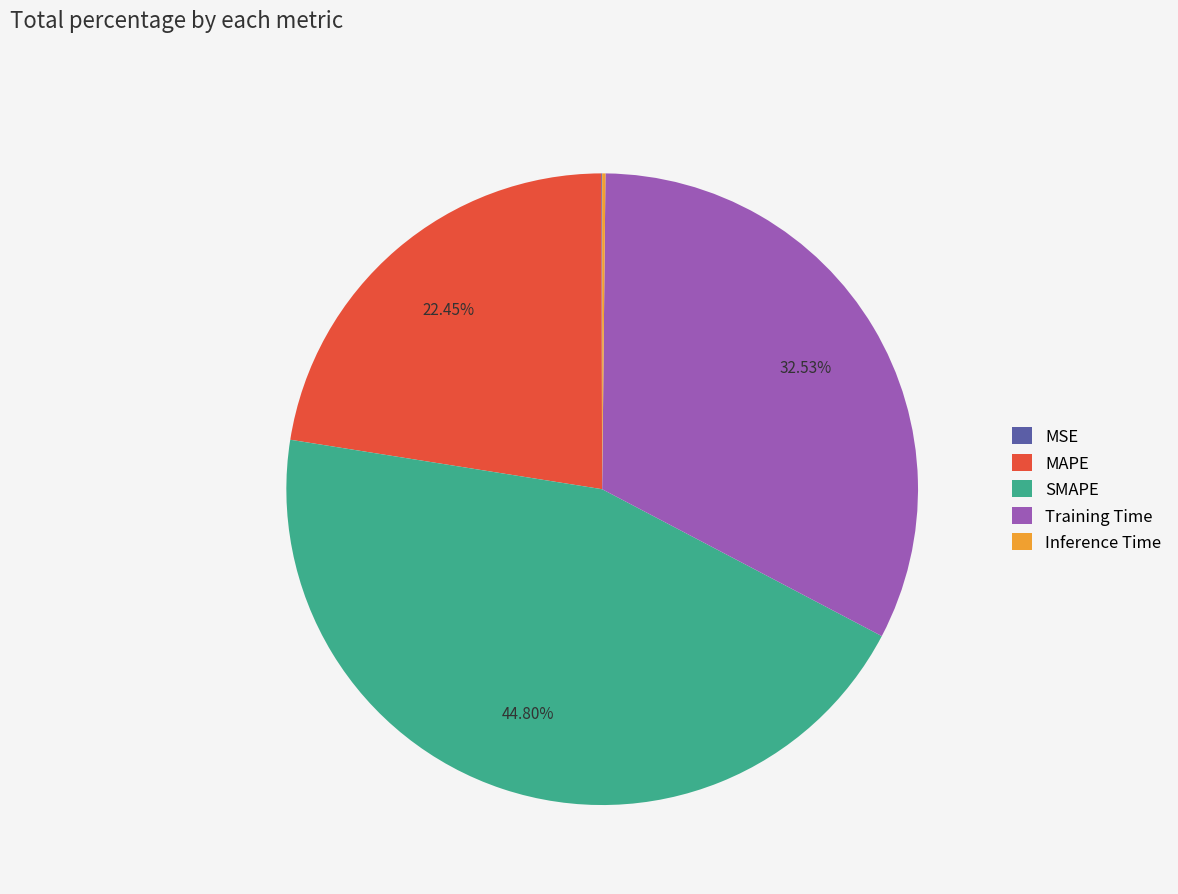

To the nearest percent, what is the difference between the largest and smallest slice percentages?

45%